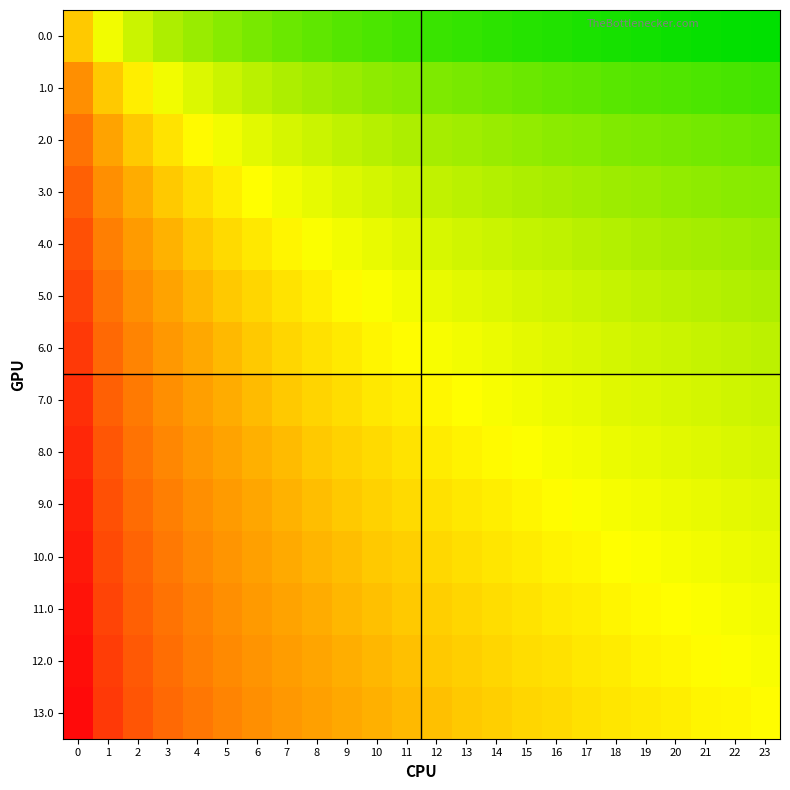

What is the total value across all series at 6?

-2.1